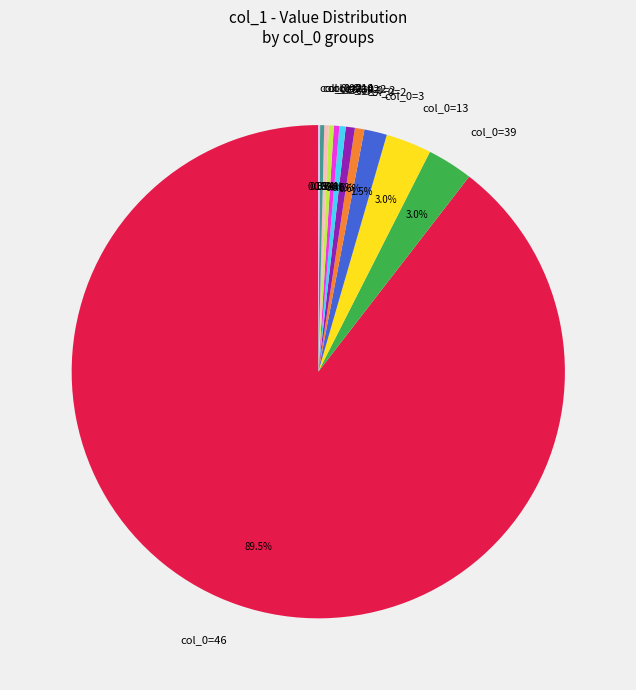

Does any single category account for the majority?

Yes